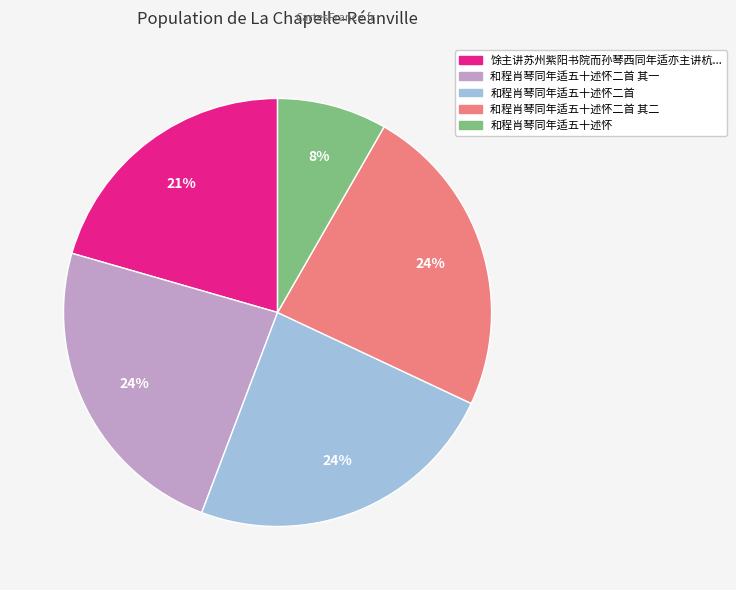

To the nearest percent, what is the average slice percentage?

20%